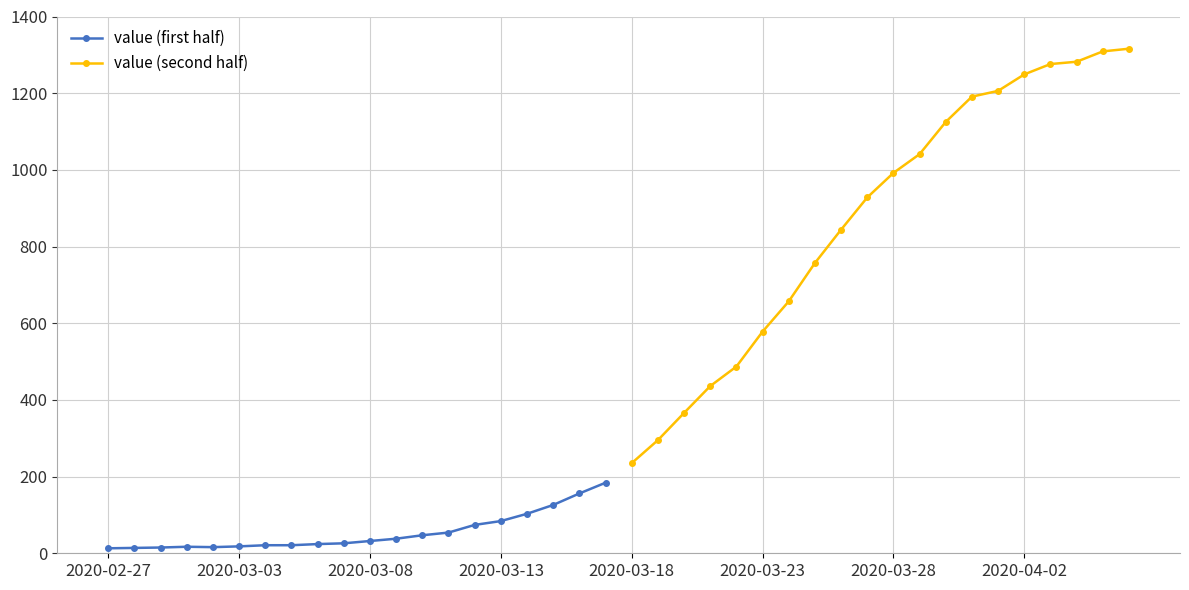

What is the difference between the second highest and second lowest values in the value (second half) series?

1014